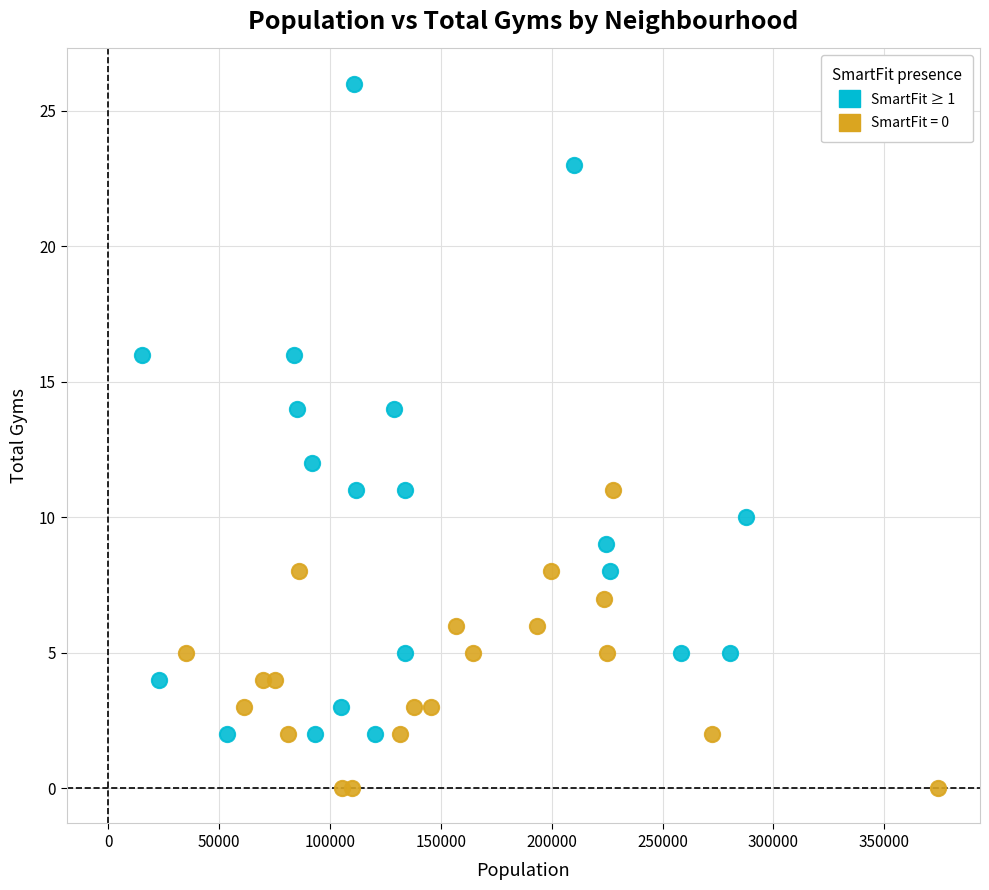

Which series has the largest Y range (max minus min)?

SmartFit ≥ 1